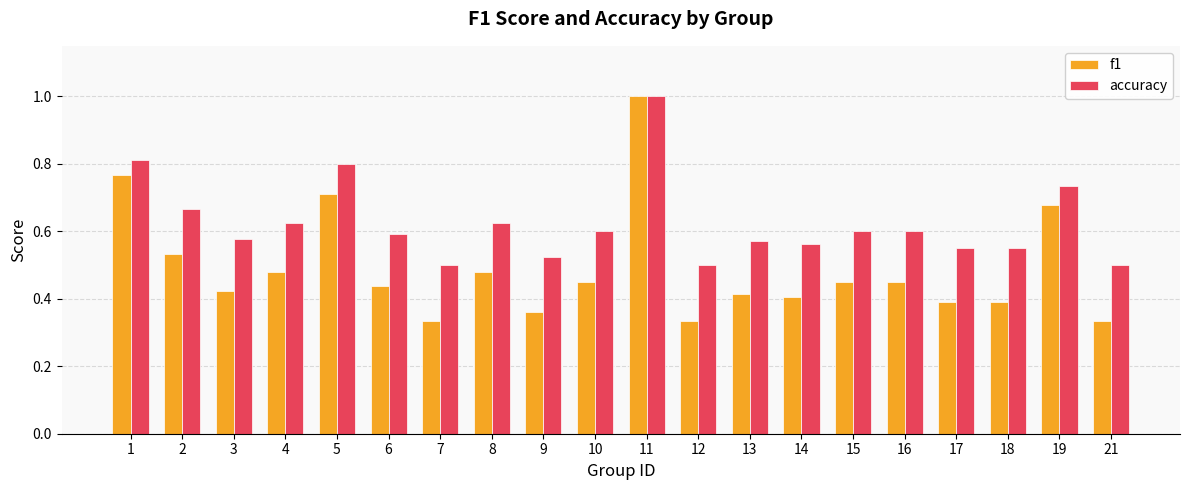

Which label corresponds to the largest value in the chart?

11